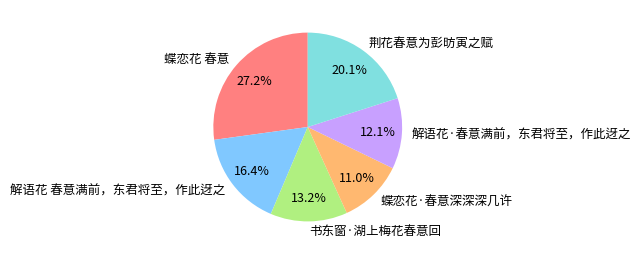

Which slice is the largest?

蝶恋花 春意